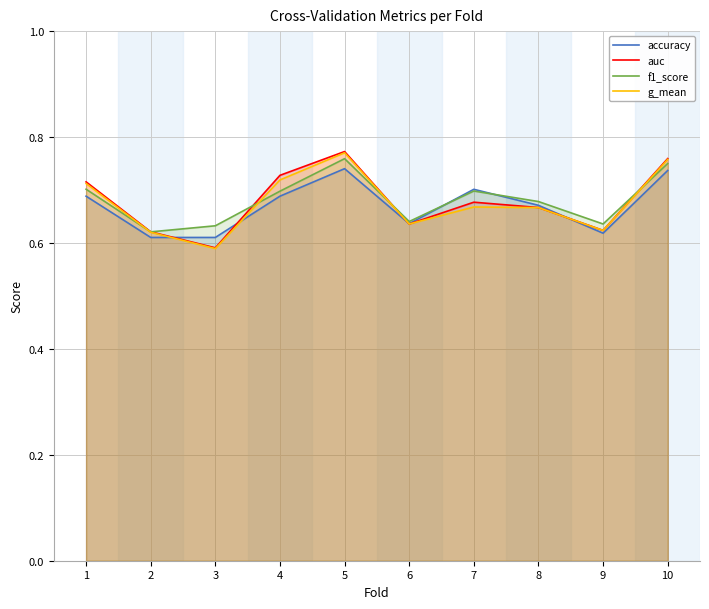

The accuracy series shows 0.6 at 9. True or false?

True